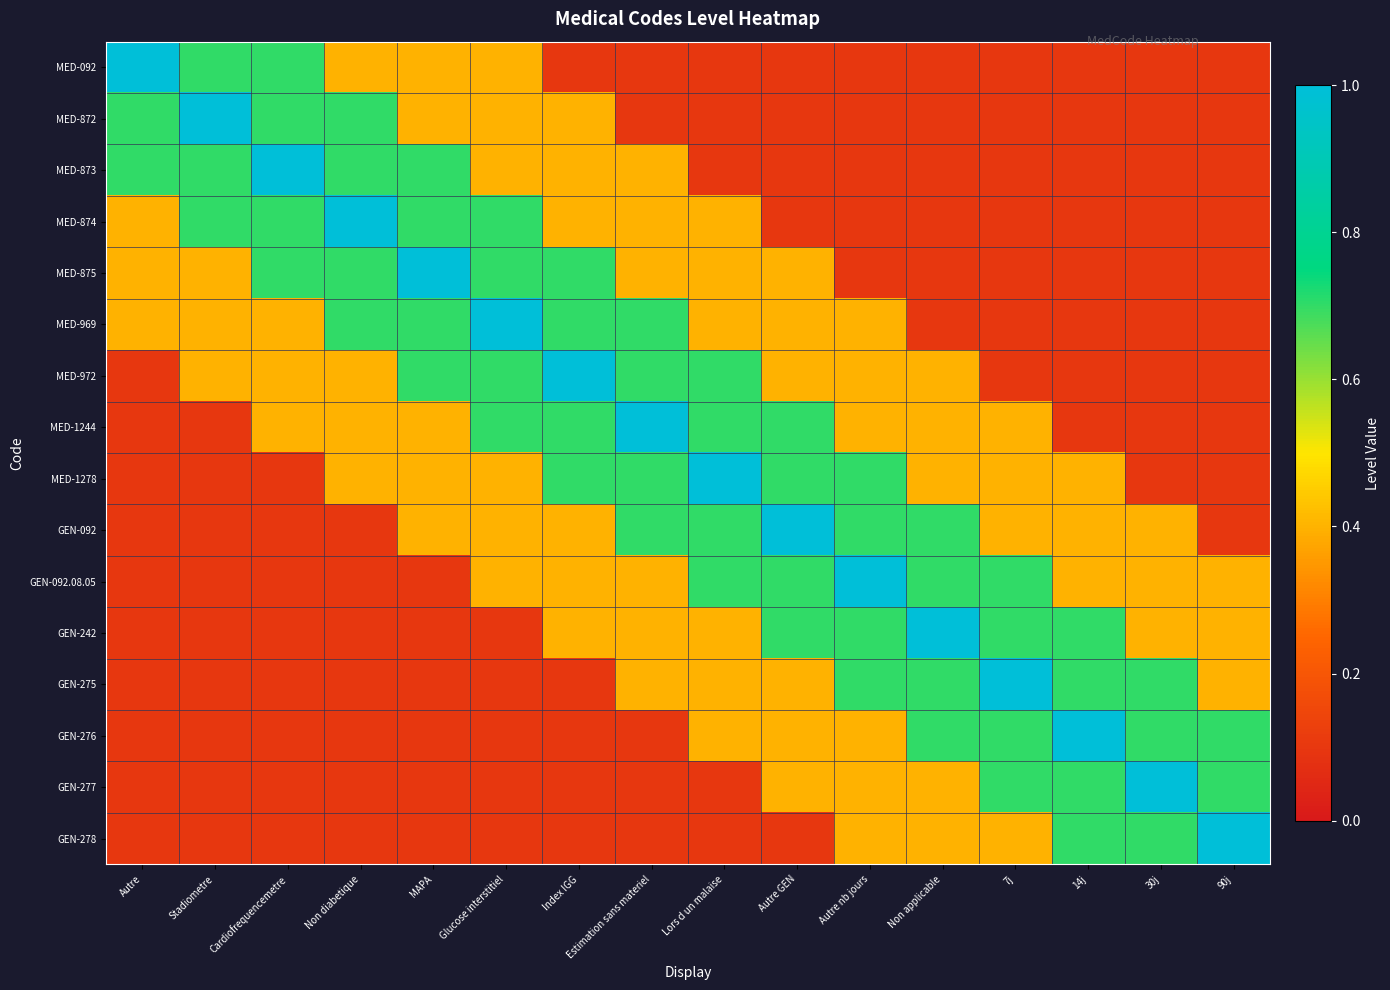

At which category does the chart reach its peak across all series?

Autre